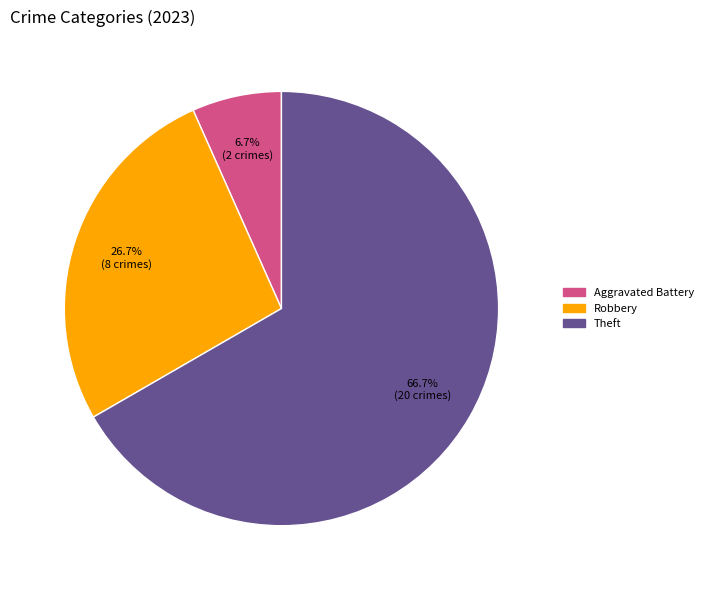

Is there any slice that represents more than half of the pie?

Yes